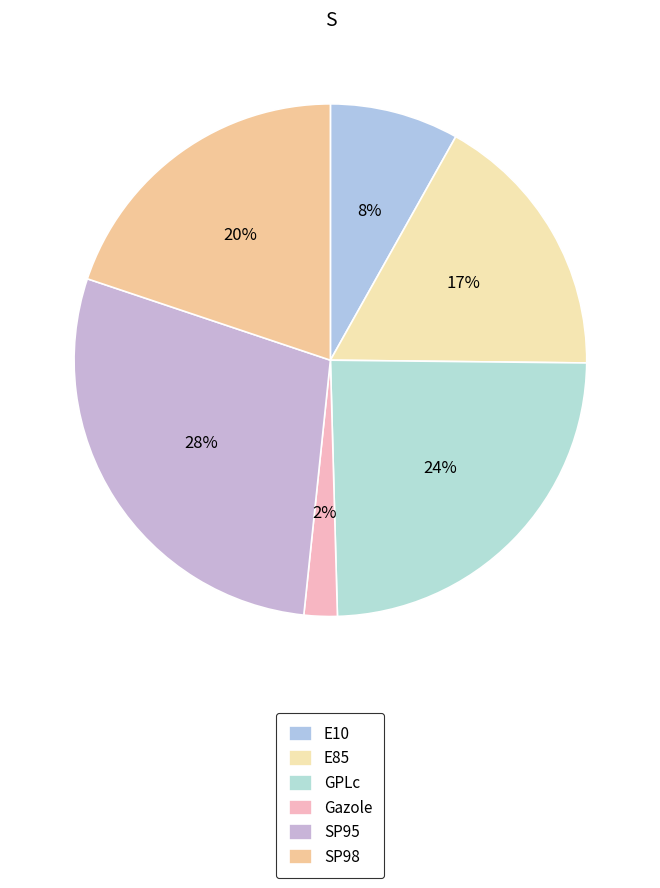

Count the number of slices in the pie.

6